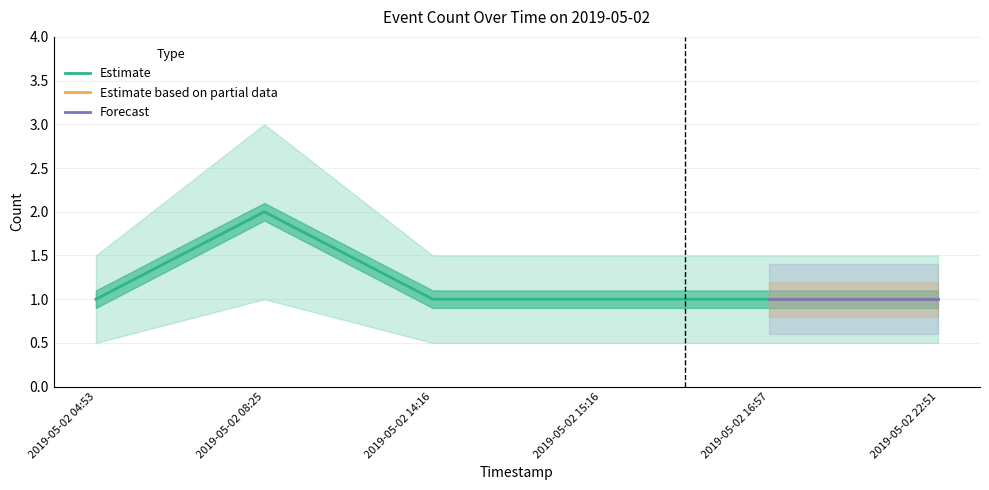

What are all the series names shown in the legend?

Estimate, Estimate based on partial data, Forecast